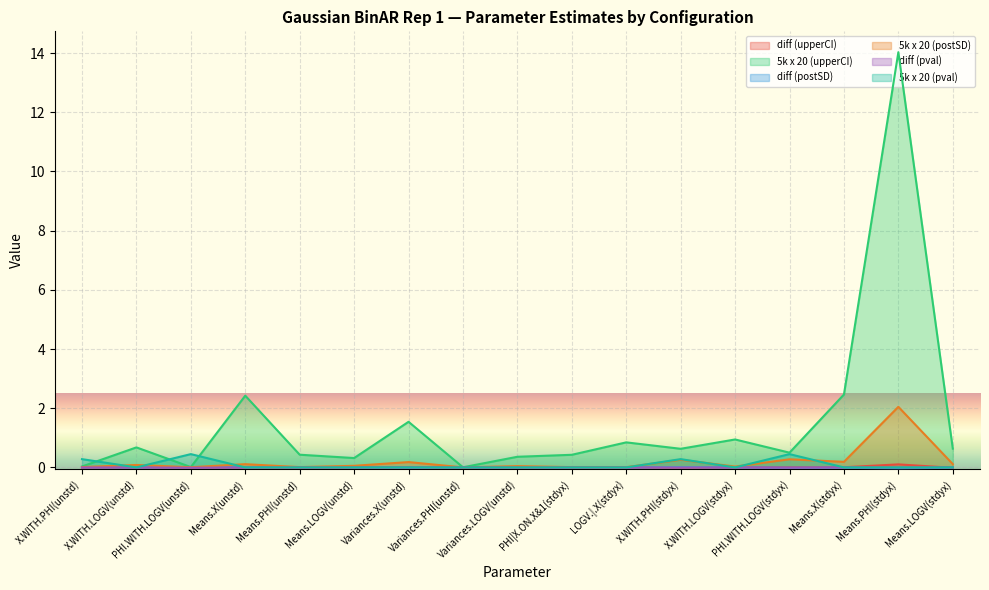

Is the value of 5k x 20 (pval) at PHI.WITH.LOGV(unstd) greater than the value of diff (pval) at X.WITH.LOGV(unstd)?

Yes